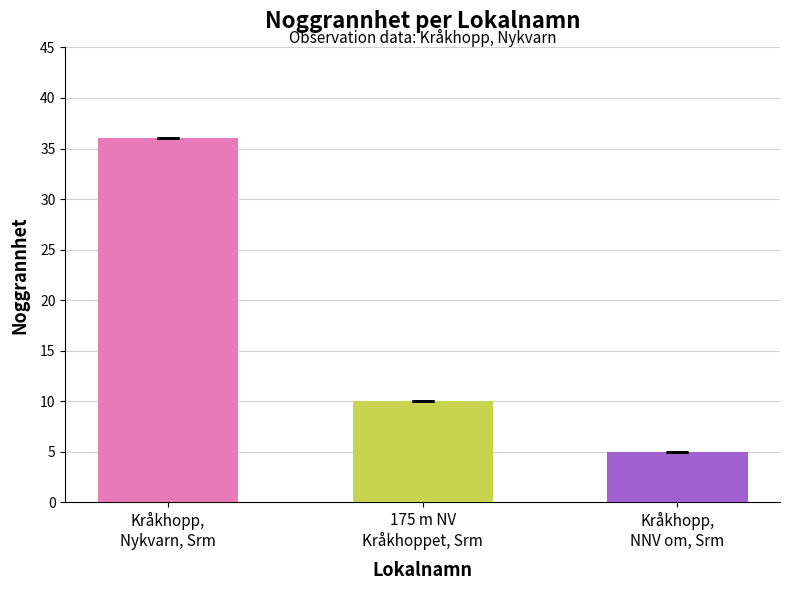

What is the value of the 3rd bar from the left?

5